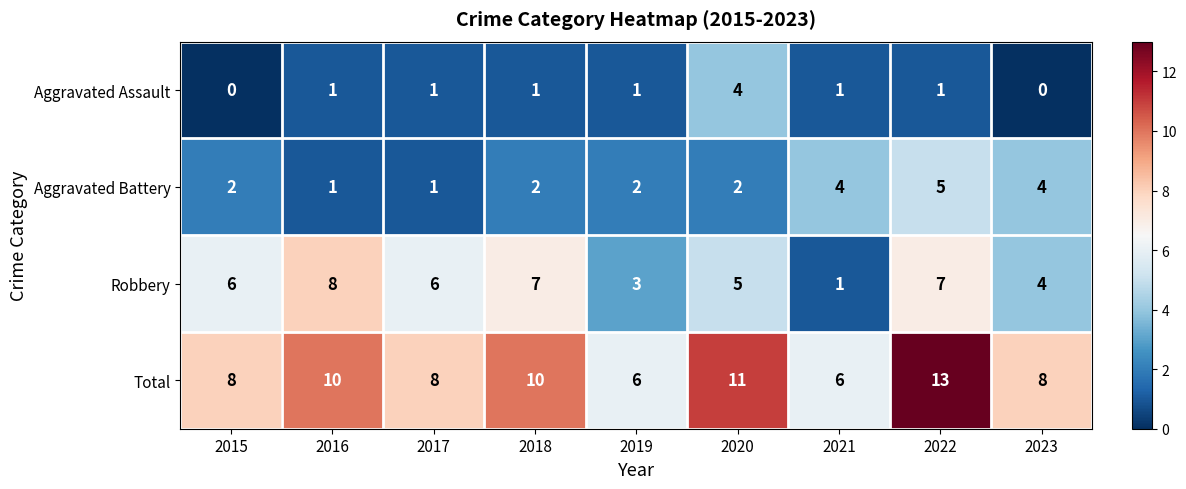

The value of Total at 2016 is 5. True or false?

False